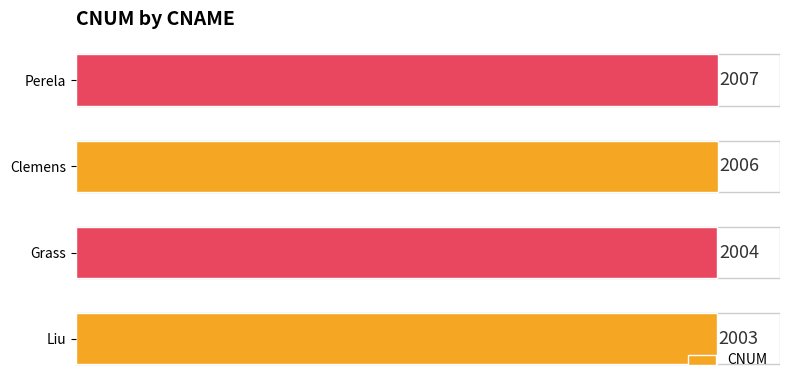

Rank the categories by value from lowest to highest.

Liu, Grass, Clemens, Perela